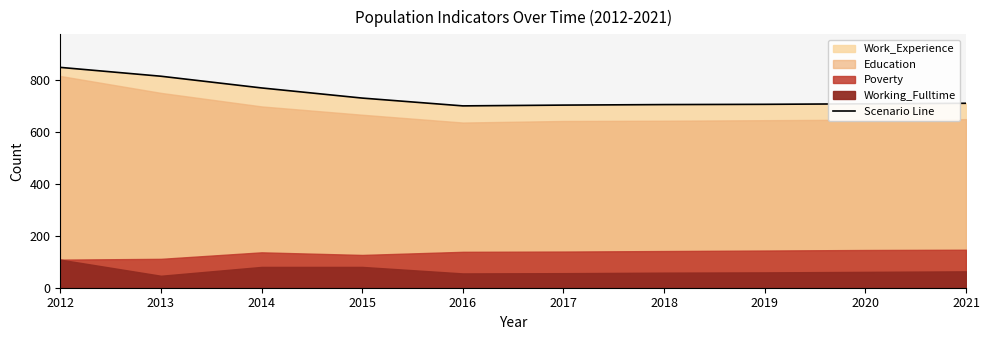

What is the average value?

738